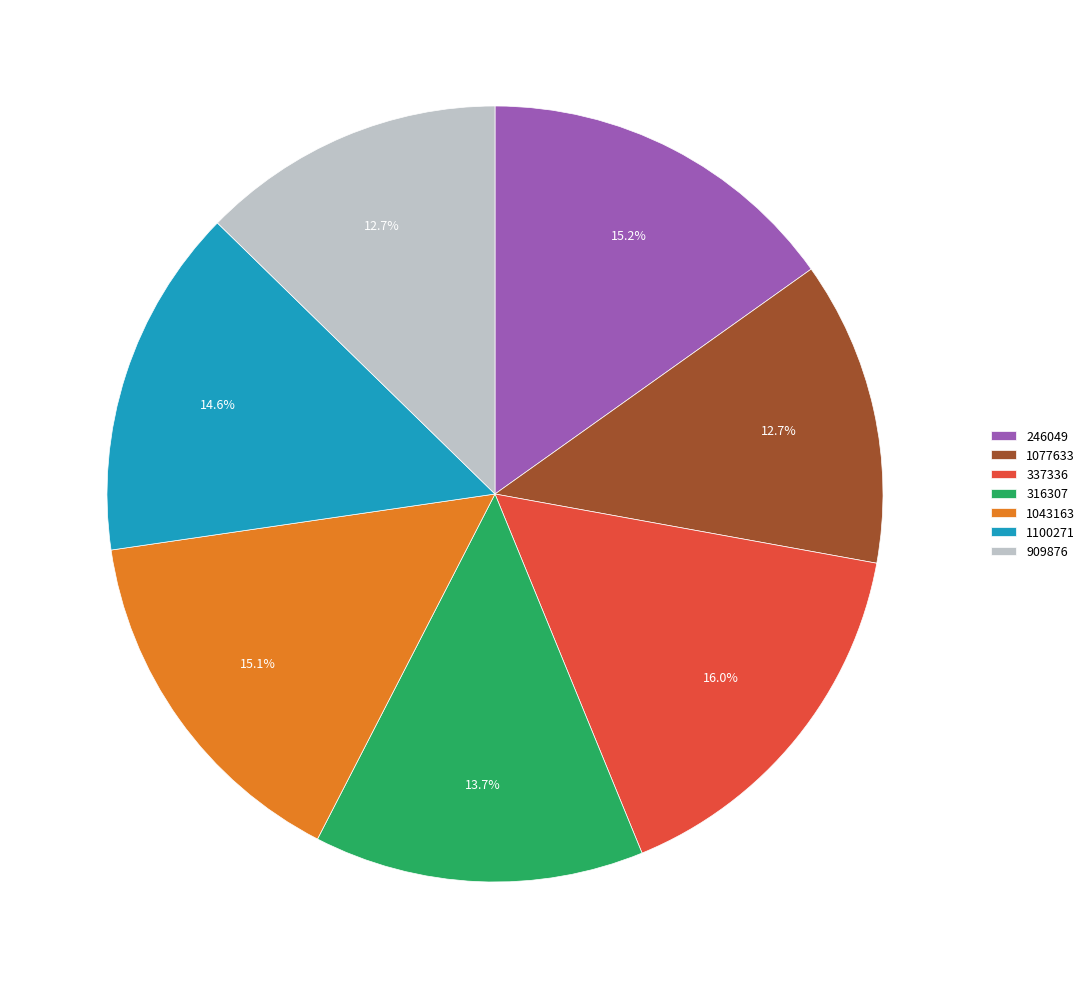

Is there any slice that represents more than half of the pie?

No